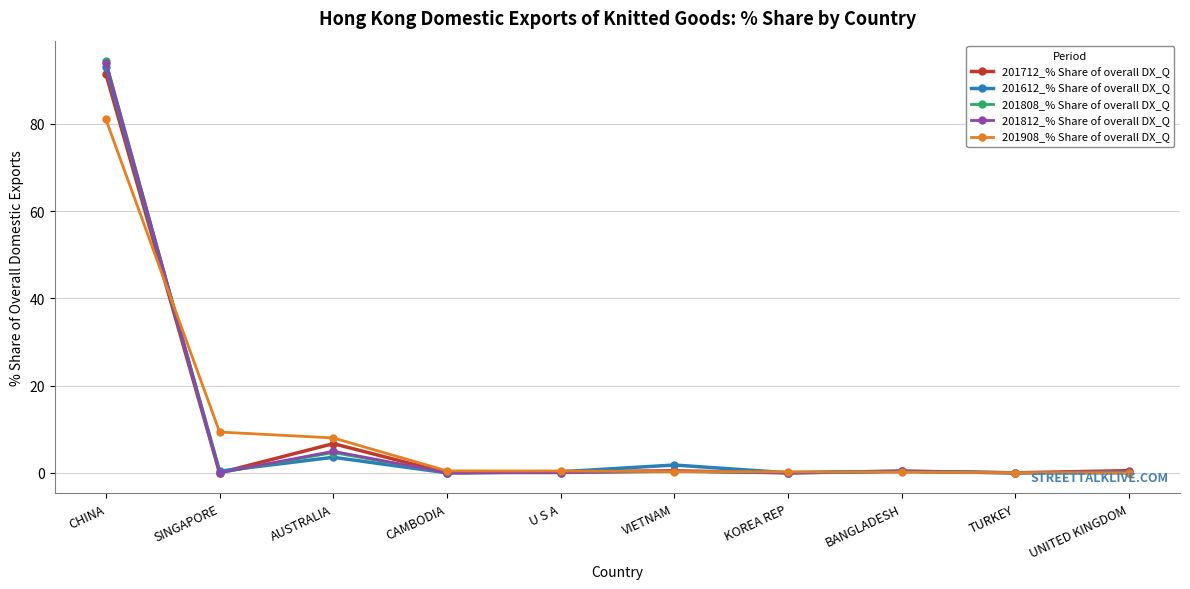

Does the chart display data point markers on the line(s)?

Yes